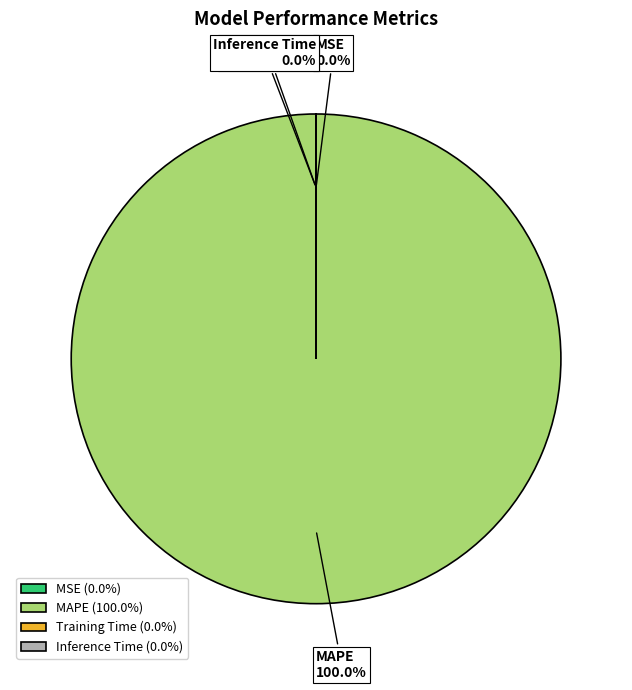

The MSE slice represents 6% of the pie. True or false?

False